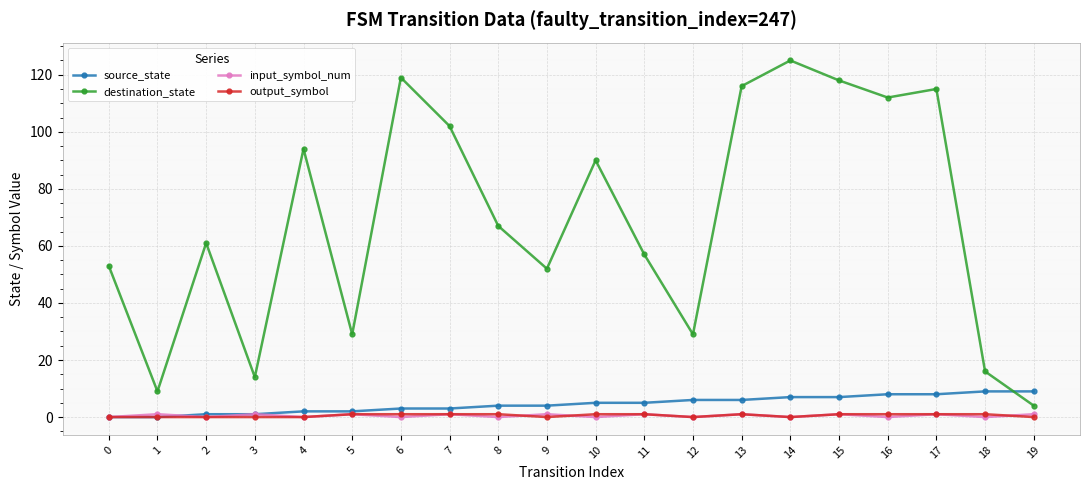

Reading left to right, extract all data points from this chart.

source_state: 0	0	1	1	2	2	3	3	4	4	5	5	6	6	7	7	8	8	9	9
destination_state: 53	9	61	14	94	29	119	102	67	52	90	57	29	116	125	118	112	115	16	4
input_symbol_num: 0	1	0	1	0	1	0	1	0	1	0	1	0	1	0	1	0	1	0	1
output_symbol: 0	0	0	0	0	1	1	1	1	0	1	1	0	1	0	1	1	1	1	0